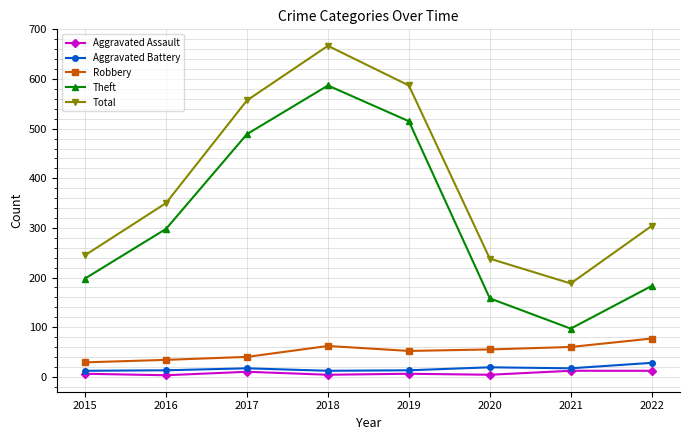

At which label is Total closest to 427?

2016